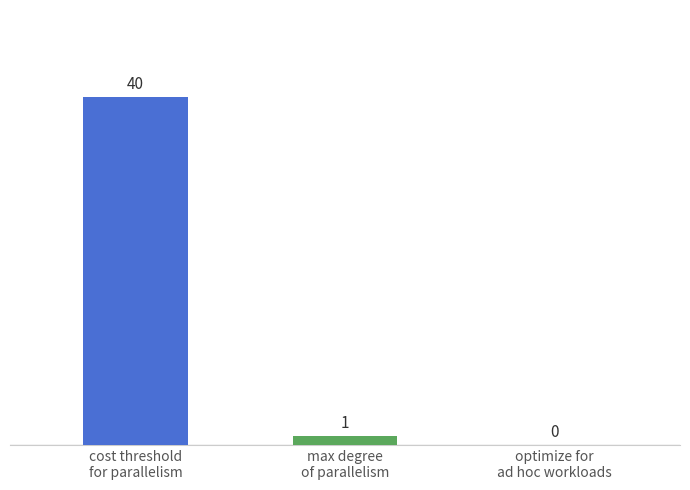

At which label is the value closest to 20?

max degree
of parallelism